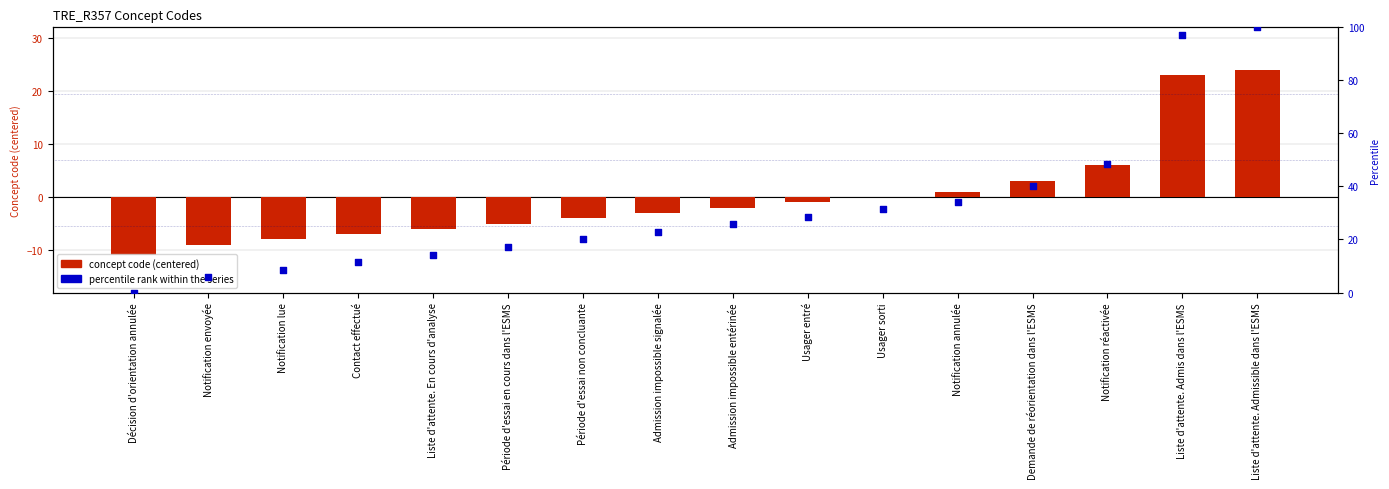

Is the value of percentile rank within the series at Usager entré greater than the value of concept code (centered) at Demande de réorientation dans l'ESMS?

Yes